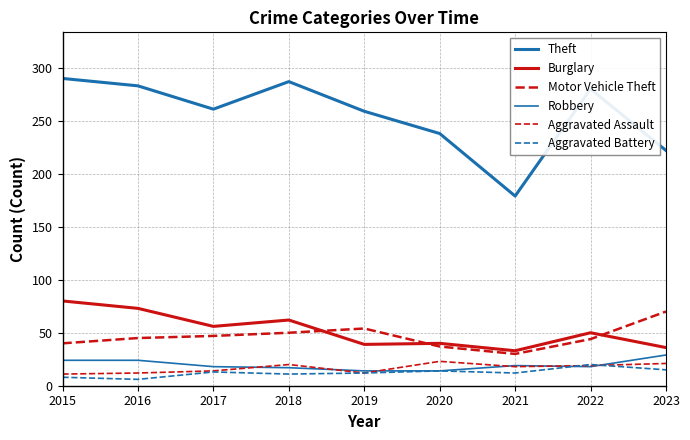

What is the difference between the highest and lowest values at 2021?

167